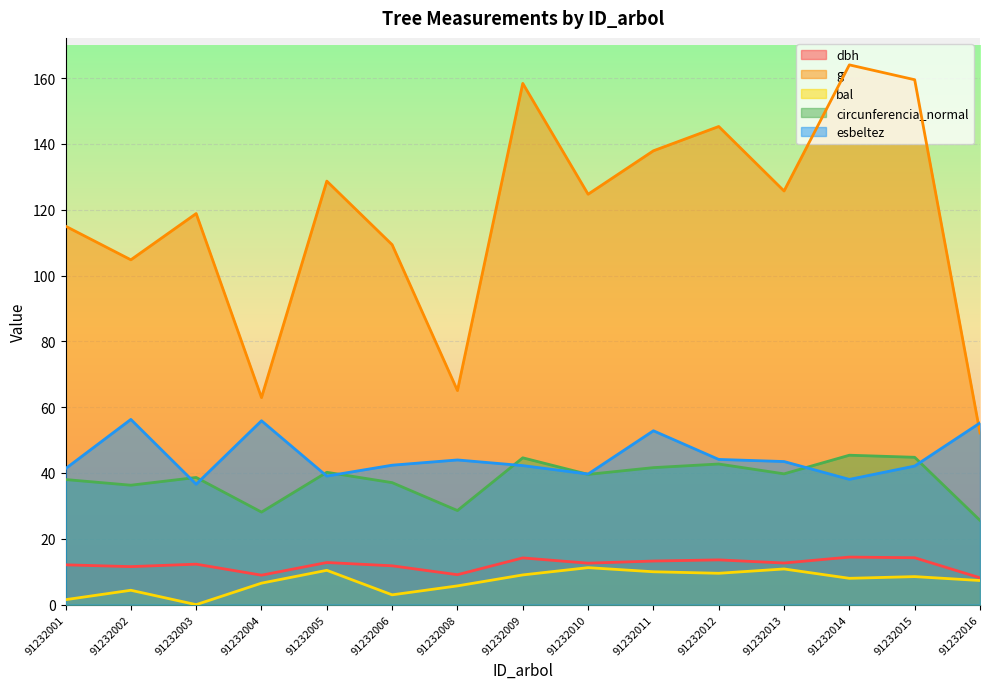

The value of esbeltez at 91232015 is 15.1. True or false?

False